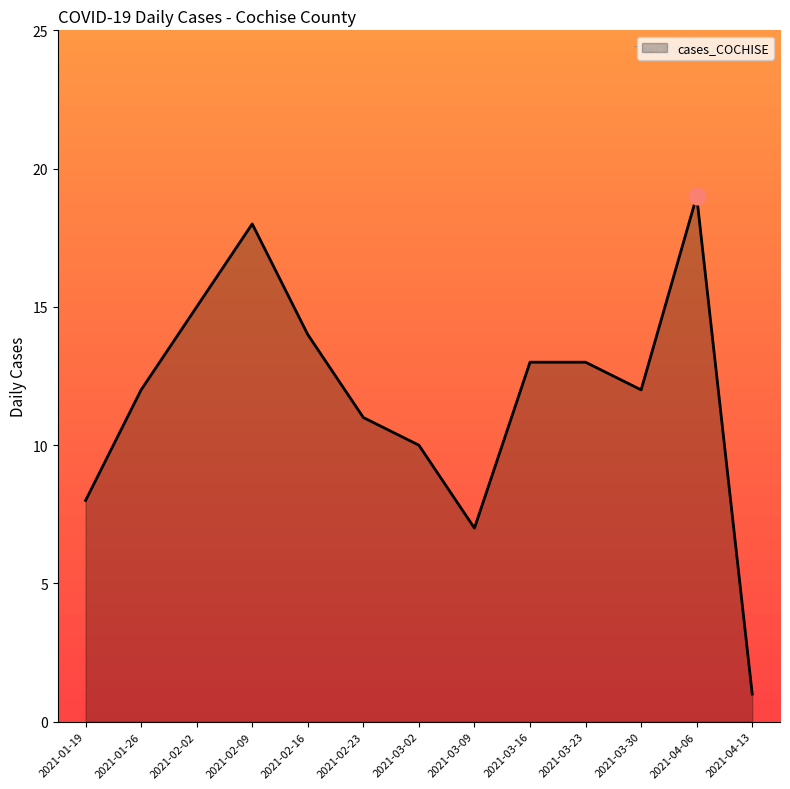

Does the chart display data point markers on the line(s)?

No